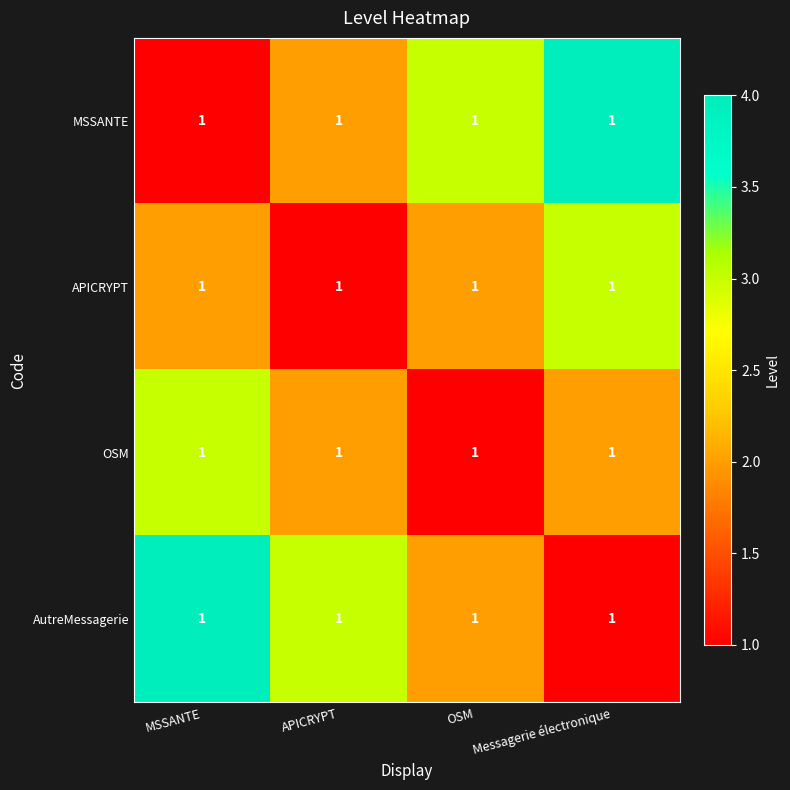

Read the APICRYPT value at Messagerie électronique.

3